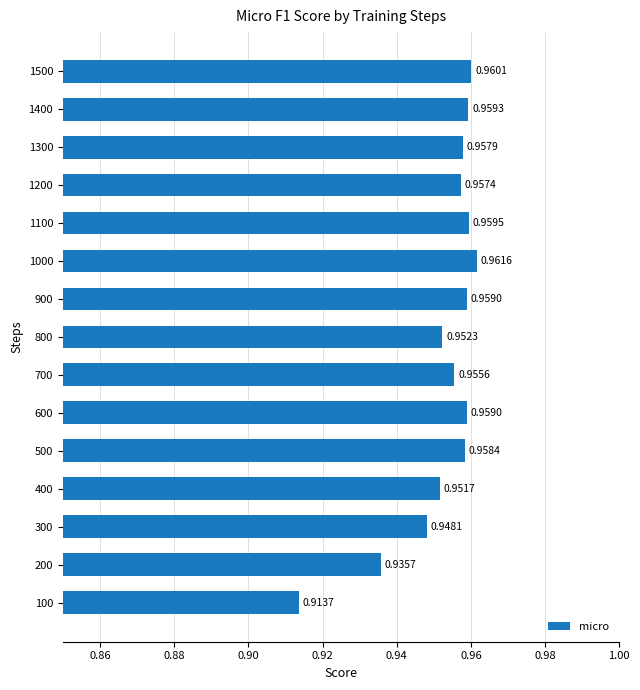

What is the sum of the values at 1400 and 100?

1.9